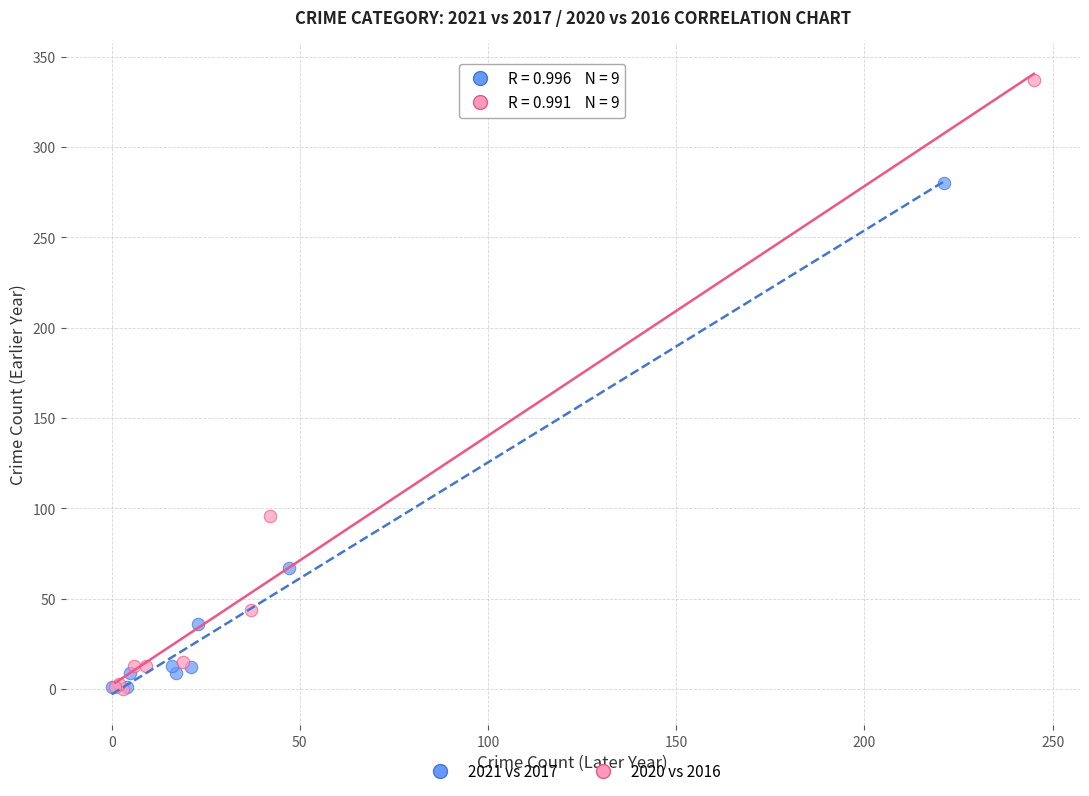

Which series contains the highest Y value?

2020 vs 2016